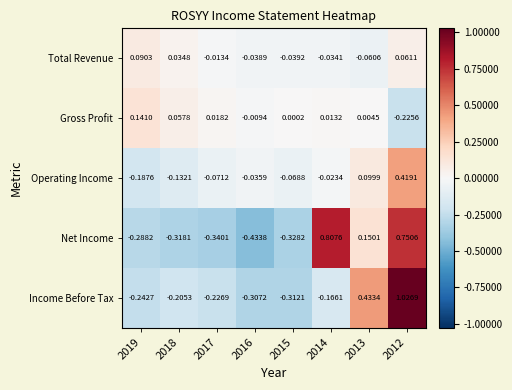

List the series in order of their peak value, lowest first.

Total Revenue, Gross Profit, Operating Income, Net Income, Income Before Tax